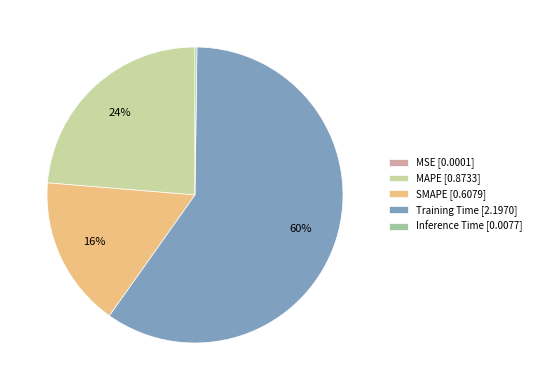

Is there a majority slice in this chart?

Yes